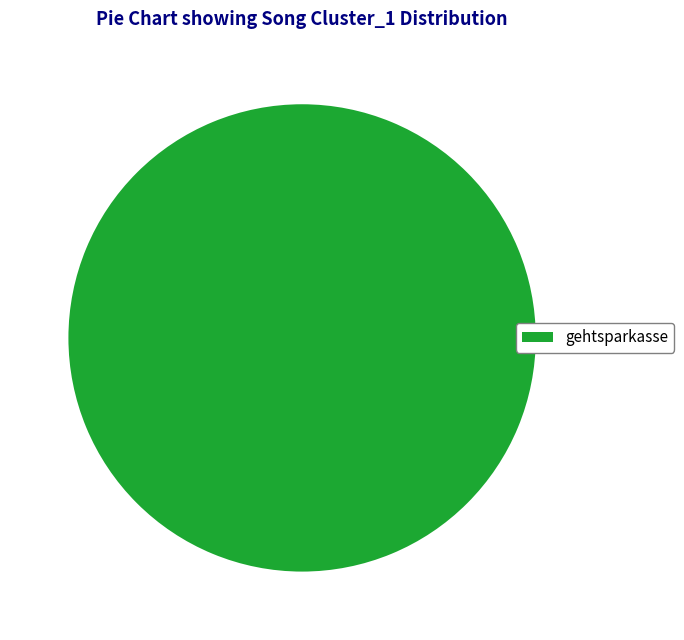

Is it true that gehtsparkasse is 100% of the pie?

True